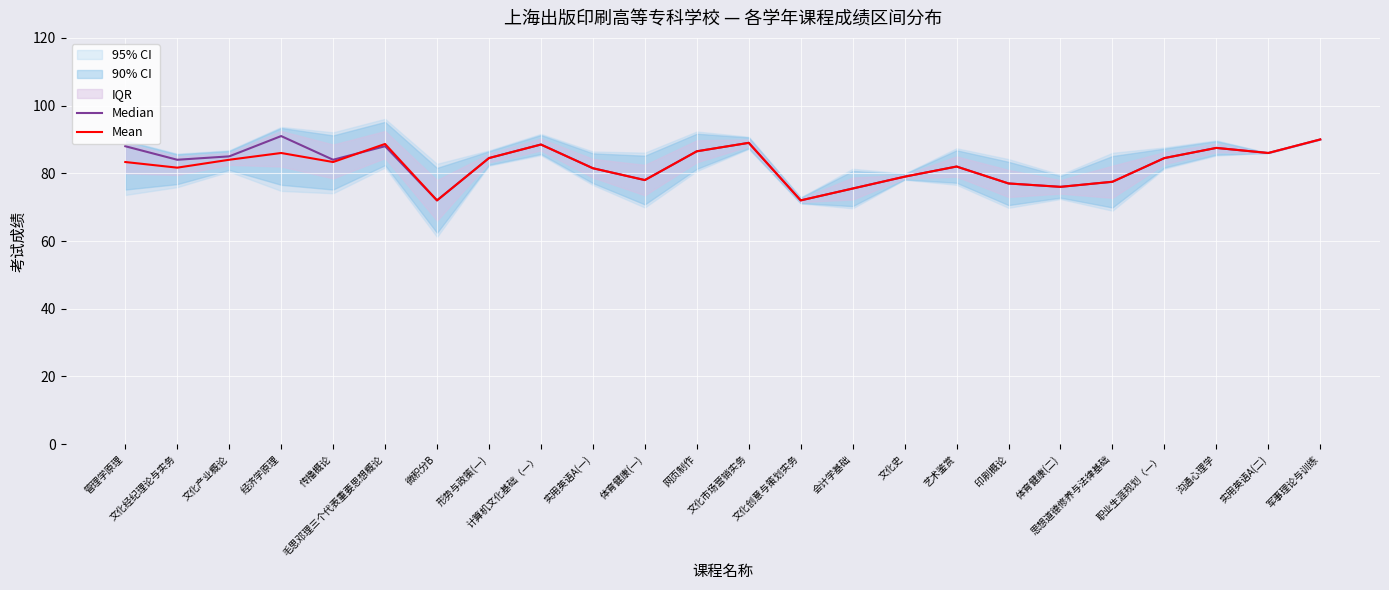

What is the total value across all series at 管理学原理?

171.3